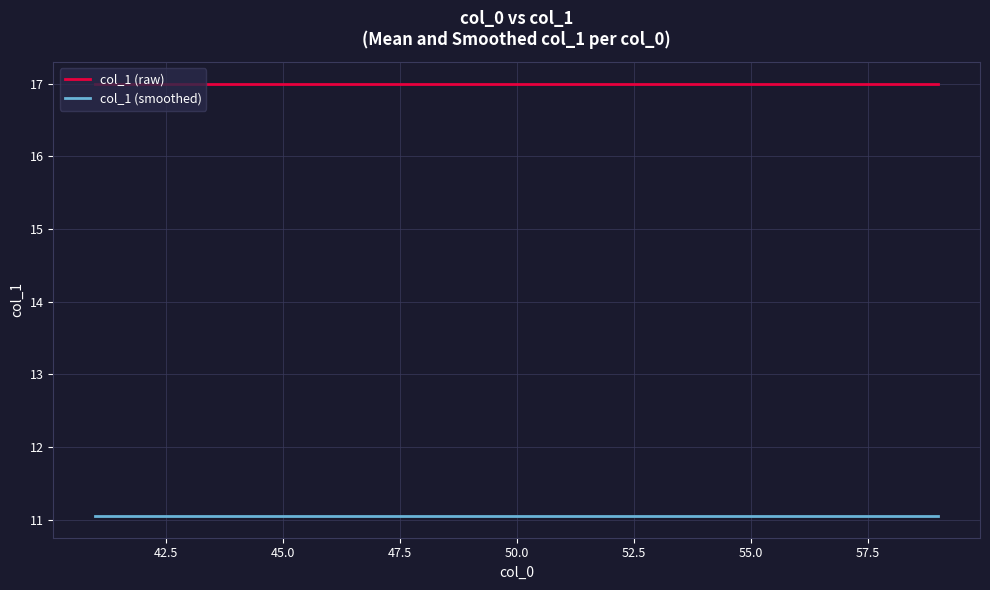

True or false: col_1 (raw) and col_1 (smoothed) cross at least once.

False